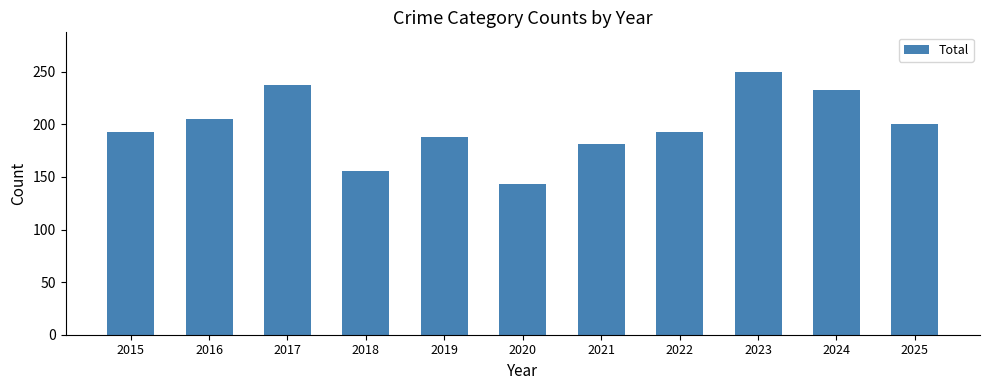

The value at 2022 is 74. True or false?

False